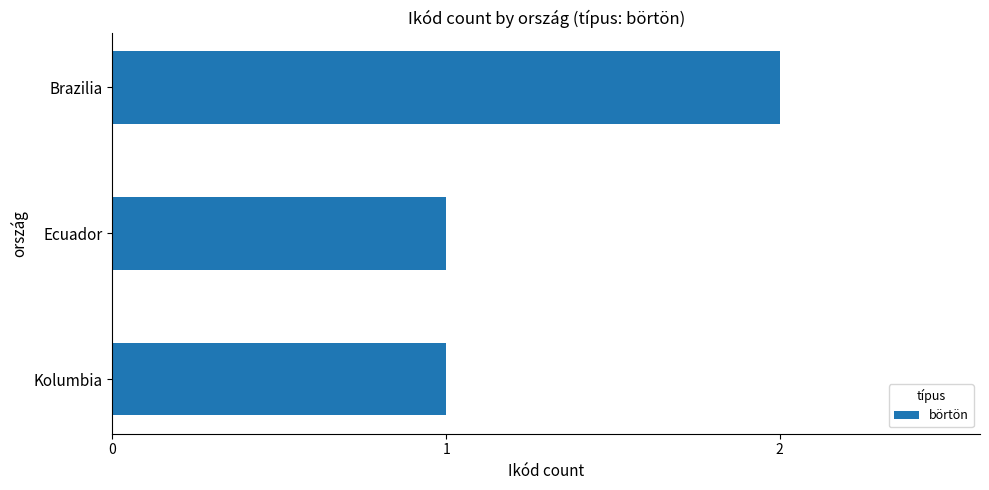

Is it true that the value at Brazilia is 2?

True